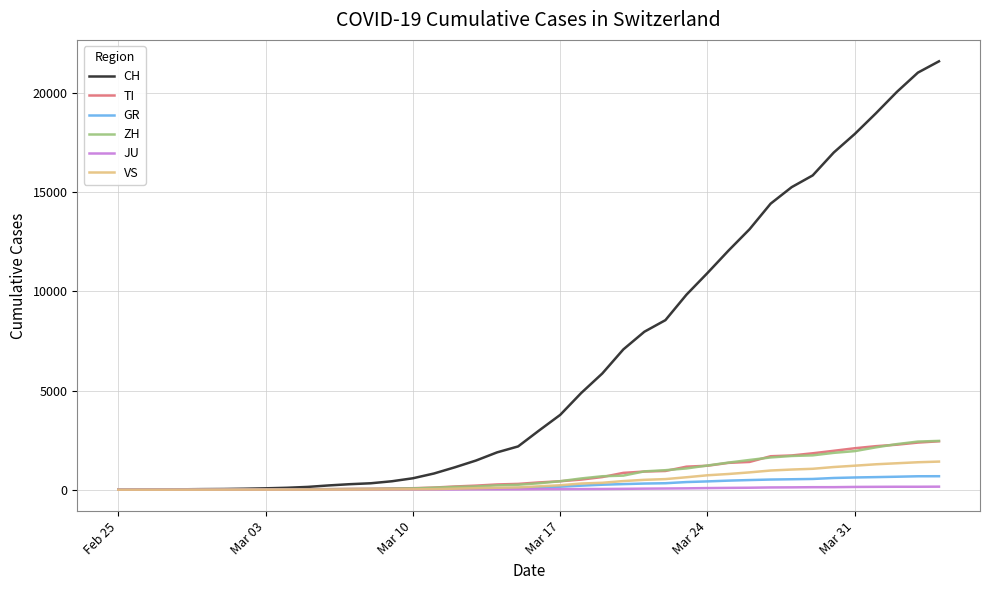

What are all the series names shown in the legend?

CH, TI, GR, ZH, JU, VS